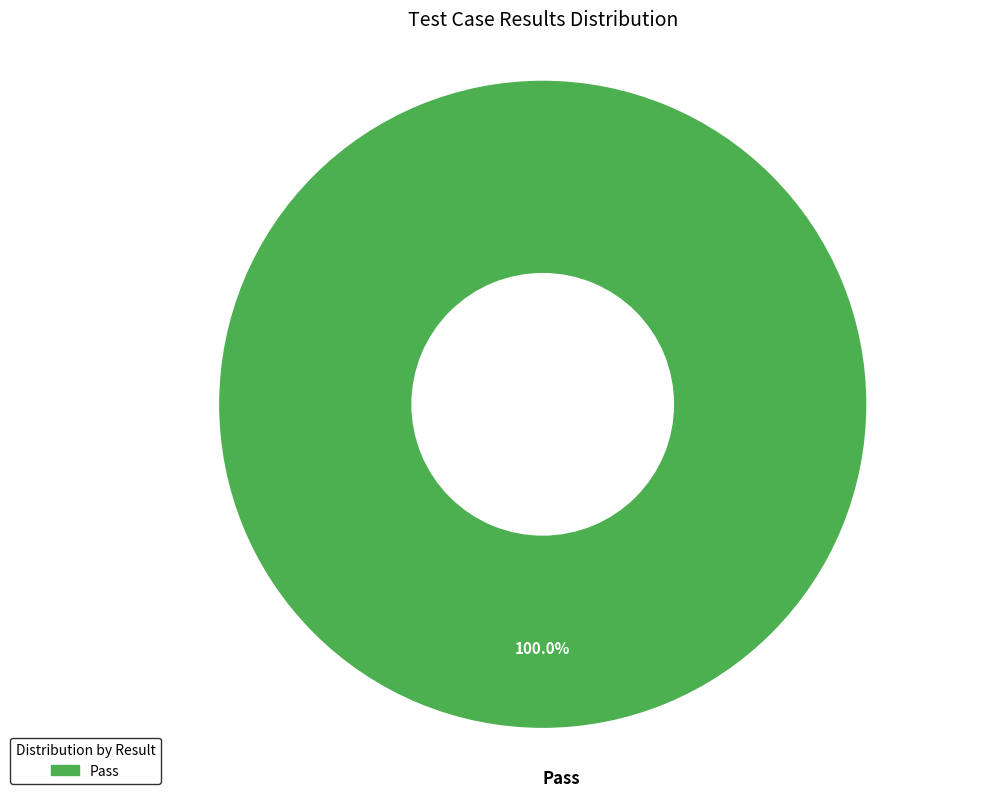

How many slices are in this pie chart?

1